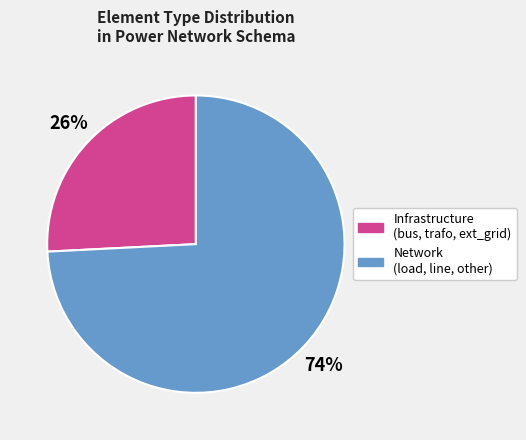

Count the number of slices in the pie.

2